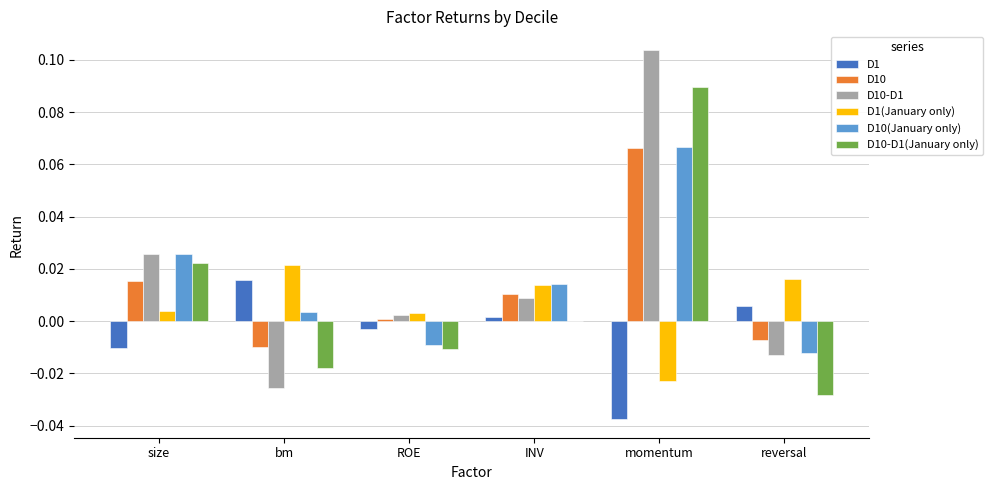

Is the value of D10-D1(January only) at ROE greater than the value of D10-D1 at ROE?

No